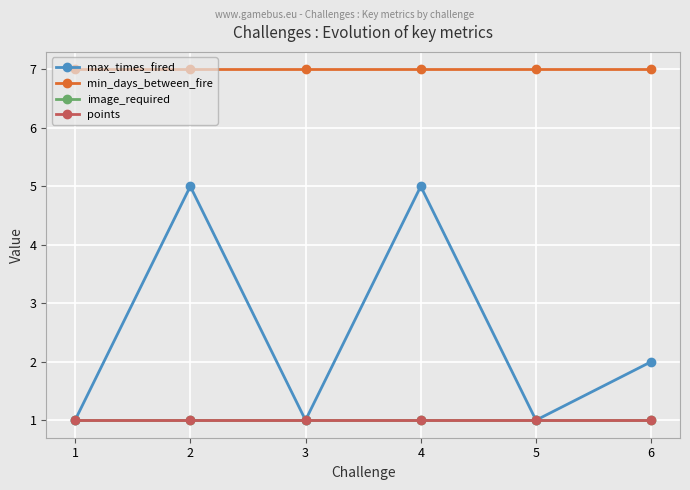

Between 2 and 6, which series saw the biggest shift?

max_times_fired